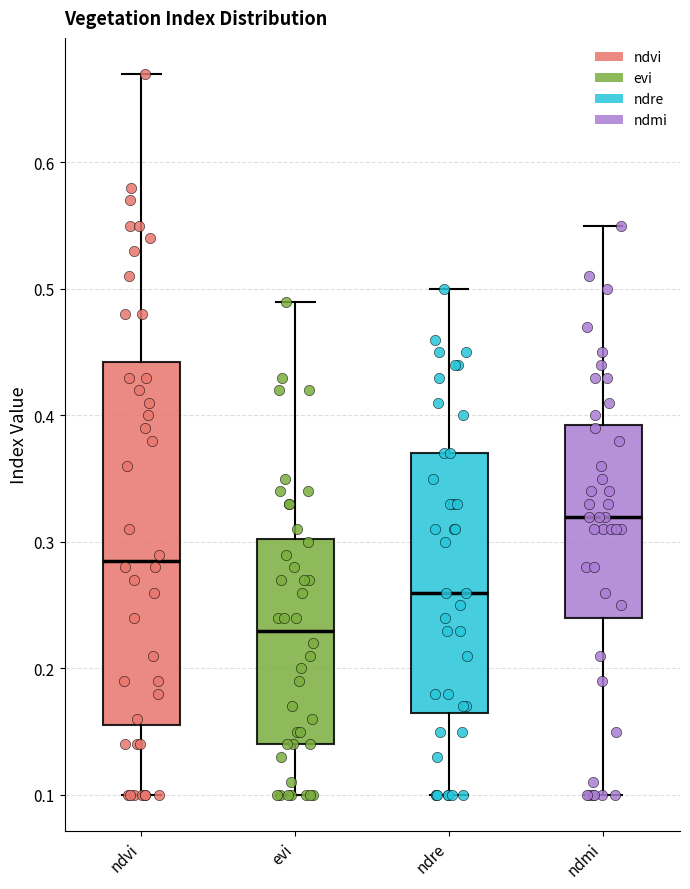

Reading left to right, transcribe this box plot: for each box, give where its median line is, the range the box spans, and where its two whiskers end, as read against the y-axis. The values are not printed on the chart, so give them approximately, as read against the axis.

ndvi: median 0.29, box 0.16 to 0.44, whiskers 0.10 to 0.67
evi: median 0.23, box 0.14 to 0.30, whiskers 0.10 to 0.49
ndre: median 0.26, box 0.17 to 0.37, whiskers 0.10 to 0.50
ndmi: median 0.32, box 0.24 to 0.39, whiskers 0.10 to 0.55